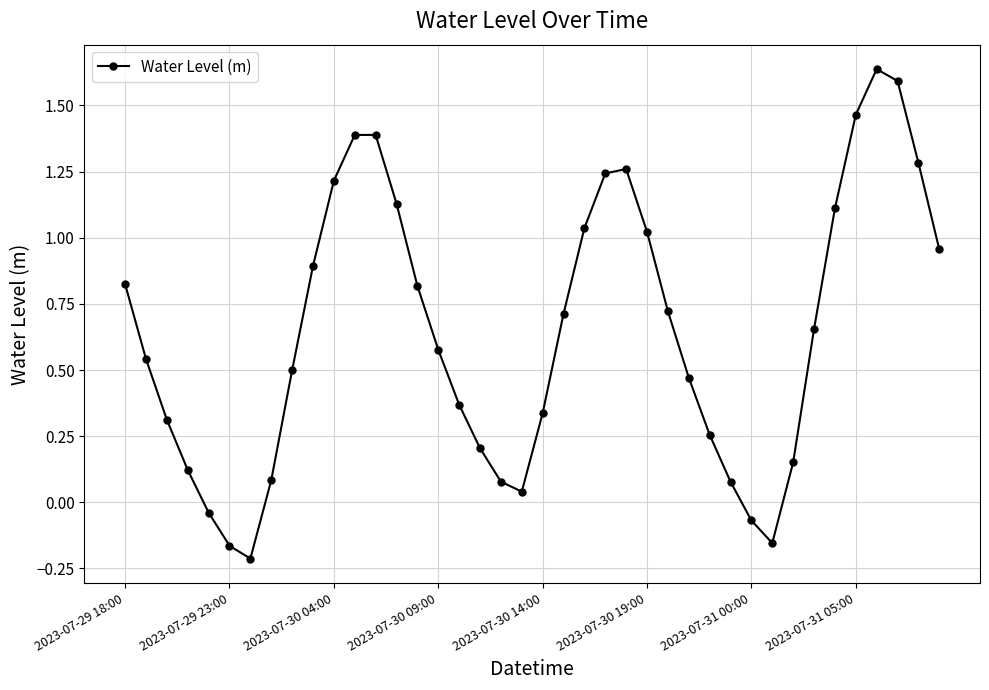

How many interior local valleys (lower than both neighbors) does the data have?

3